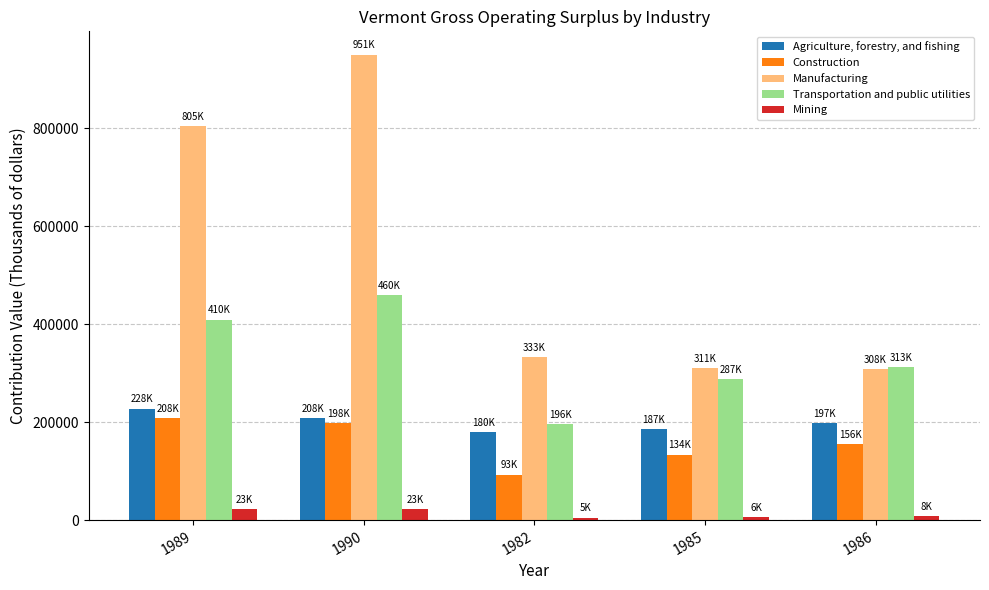

How many series are shown in this chart?

5